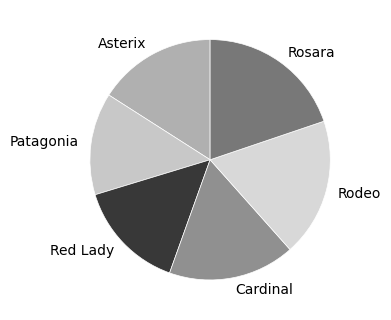

Combined, do Red Lady and Rosara account for over 50%?

No